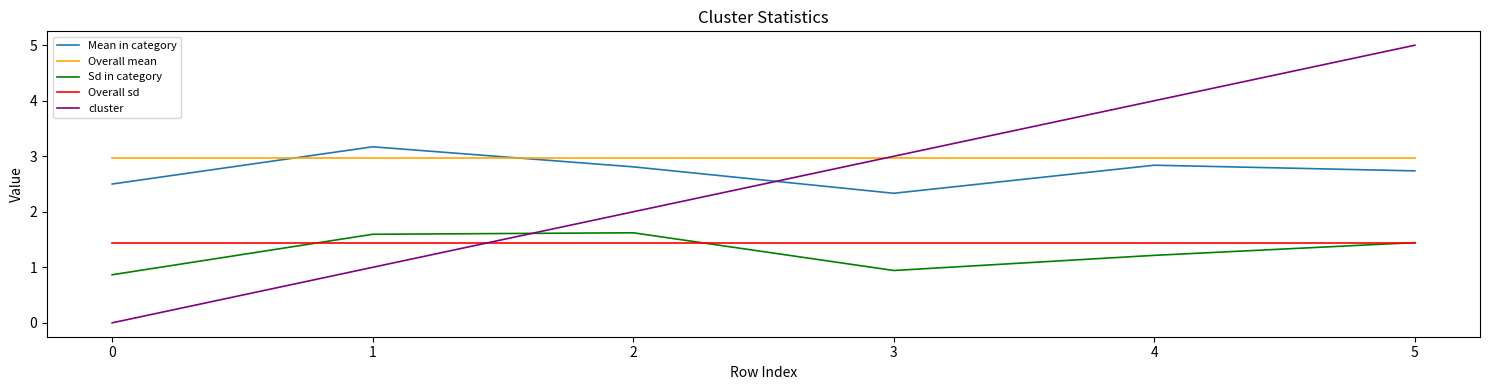

How many intersections are there between cluster and Overall sd?

1